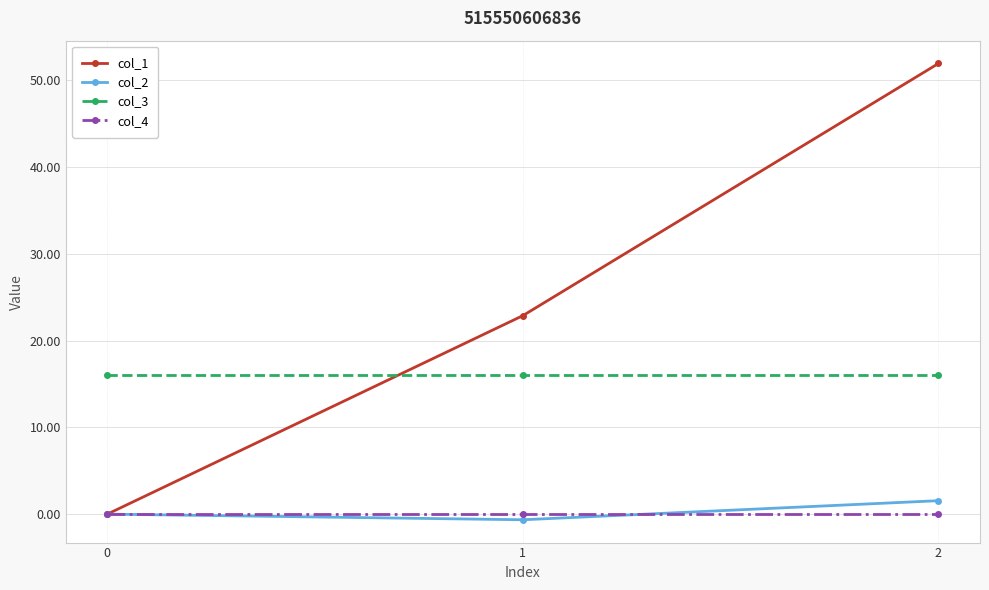

What is the spread (max minus min) of values at 0?

16.0